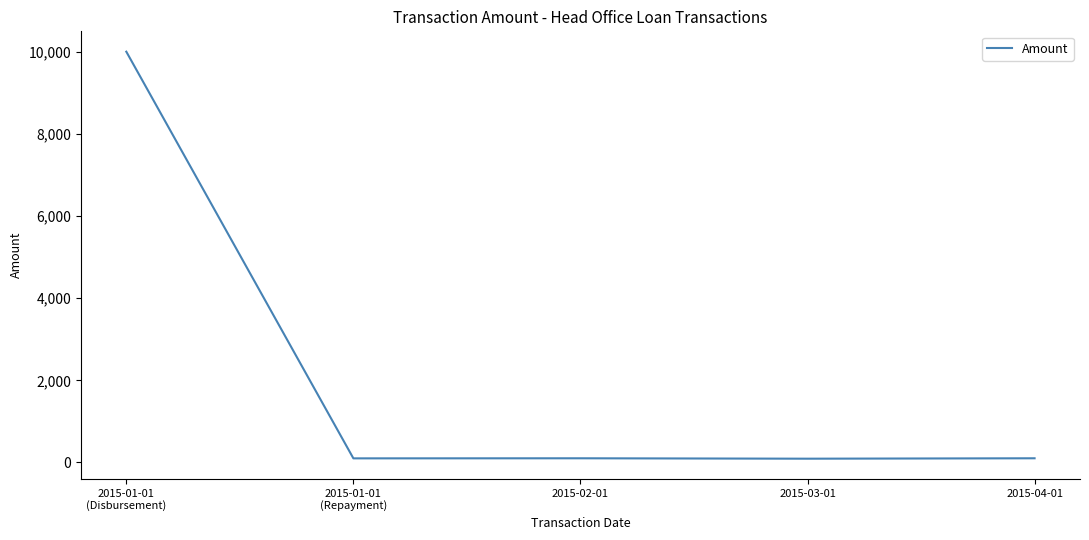

What is the average value?

2079.2